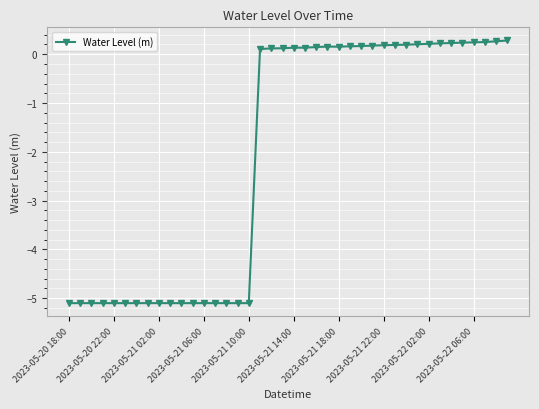

How many positive values are there?

23